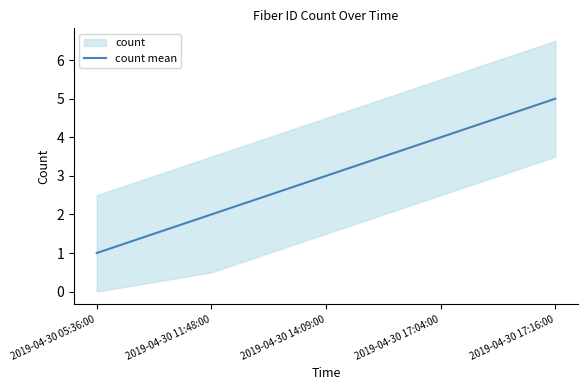

Approximately how many times larger is the value at 2019-04-30 11:48:00 compared to 2019-04-30 17:04:00?

0.5